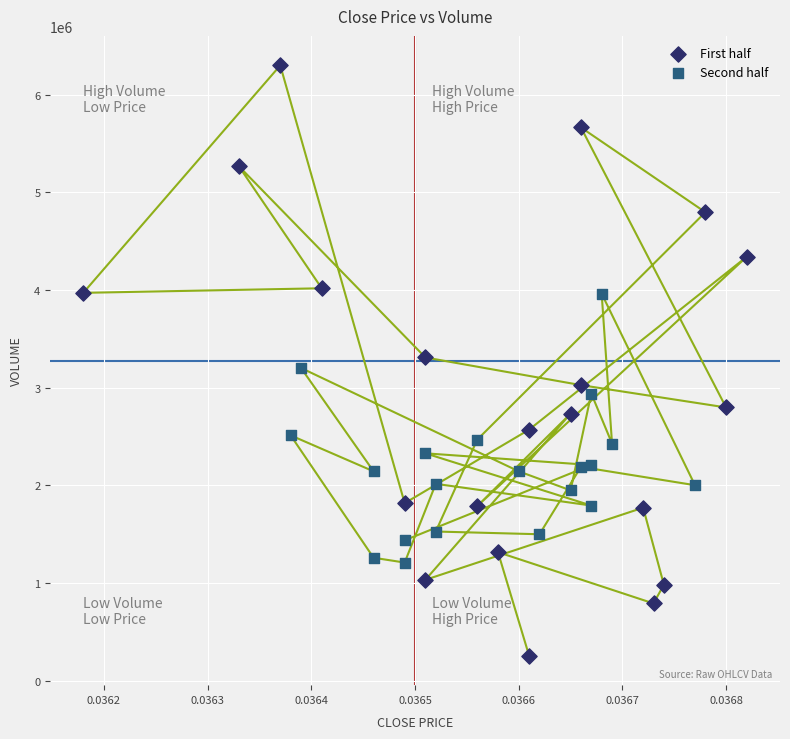

Which series has the widest spread of Y values?

First half